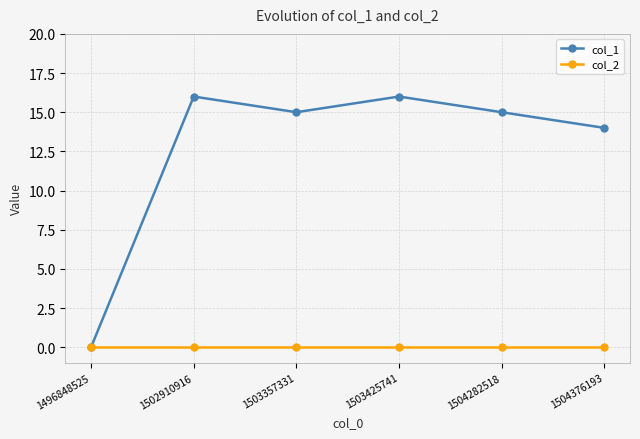

How many data points does each series have?

6